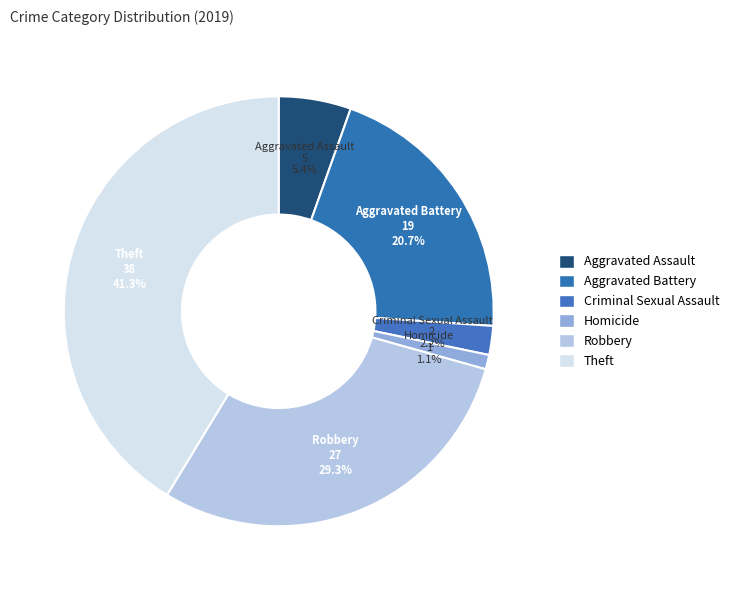

How many segments does this pie chart have?

6